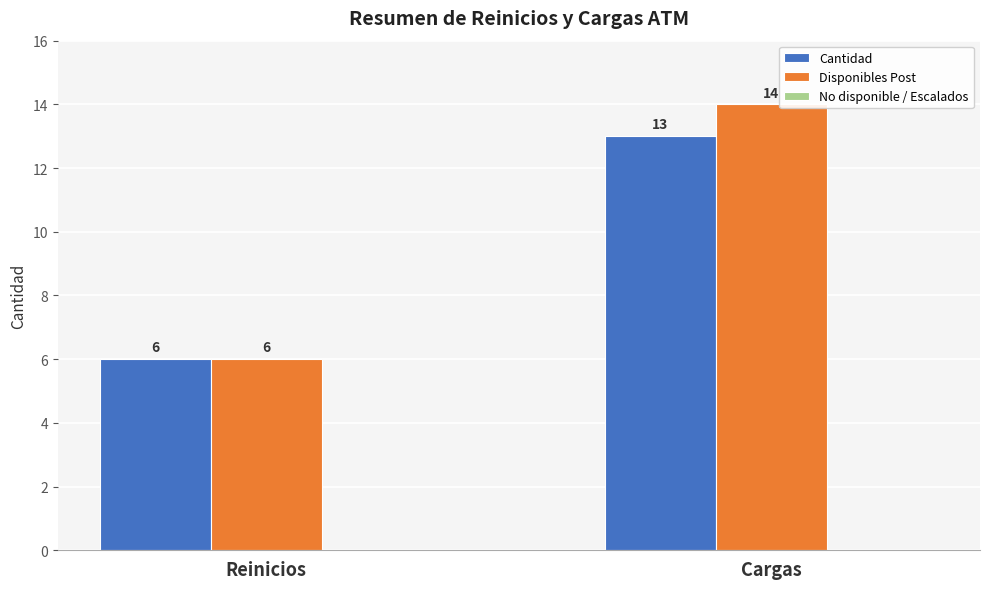

What is the total value across all series at Cargas?

27